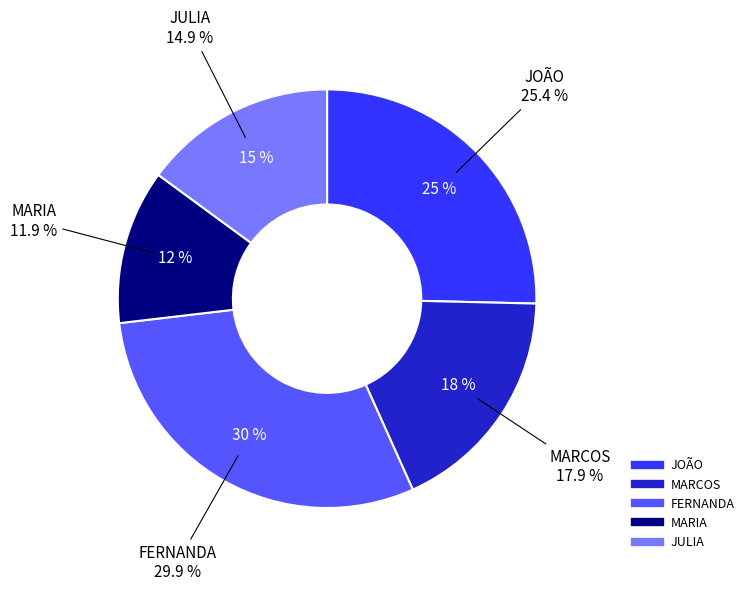

What is the largest slice in the pie chart?

FERNANDA